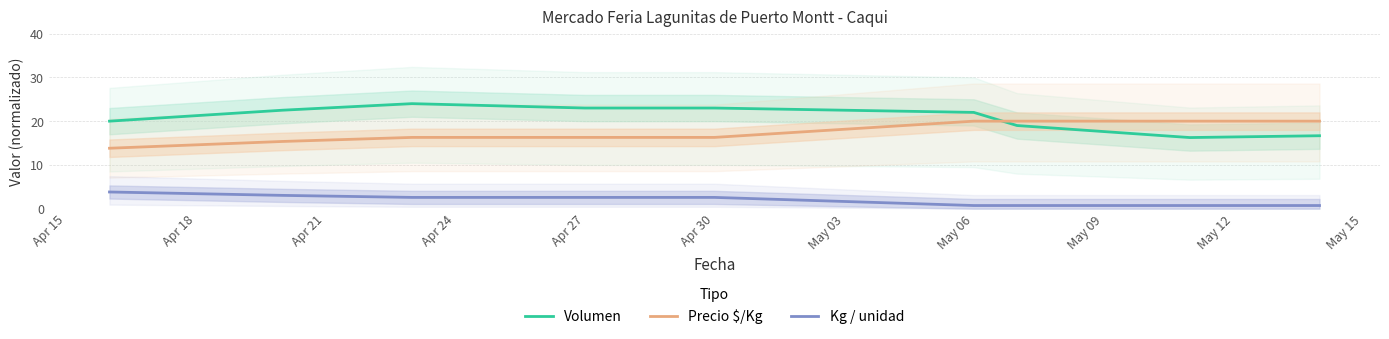

What is the lowest value of the Precio $/Kg series?

13.8